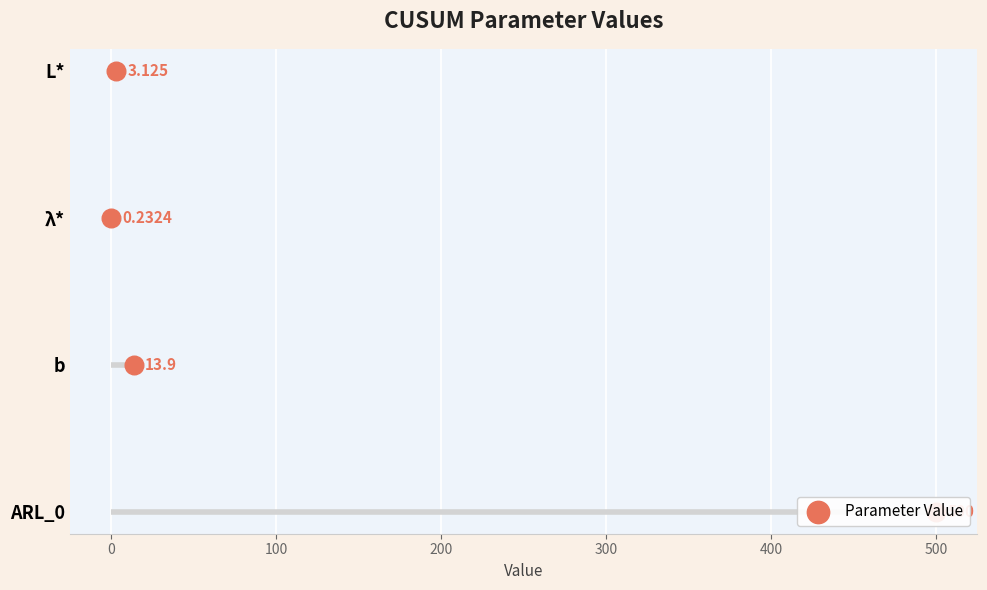

Which has a higher value, −100 or 100?

100